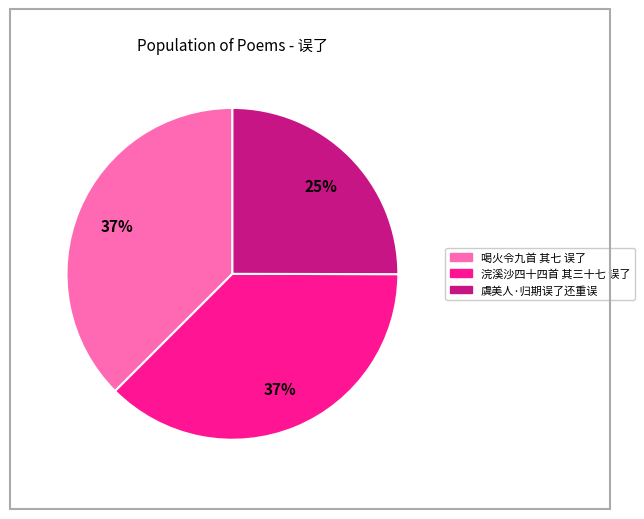

Count the number of slices in the pie.

3